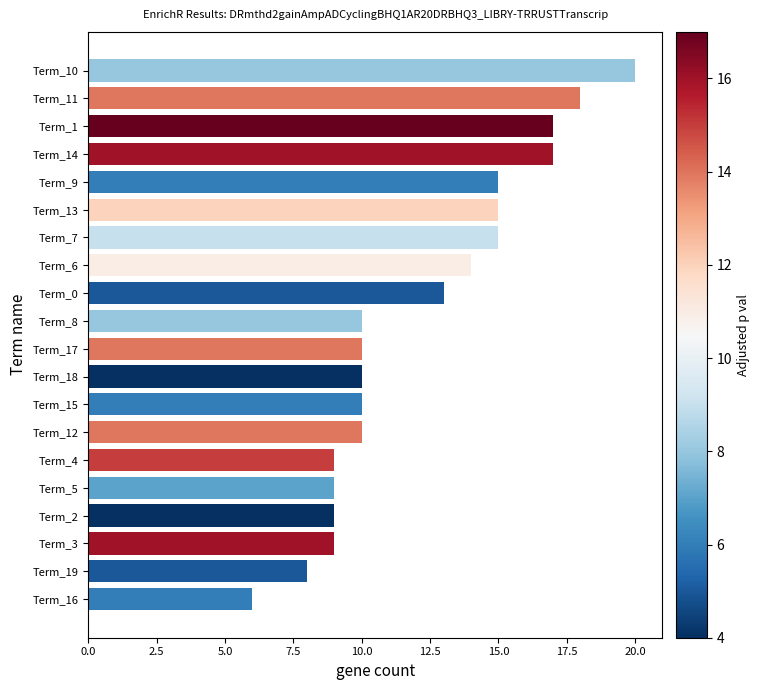

Count the number of data series in this chart.

1